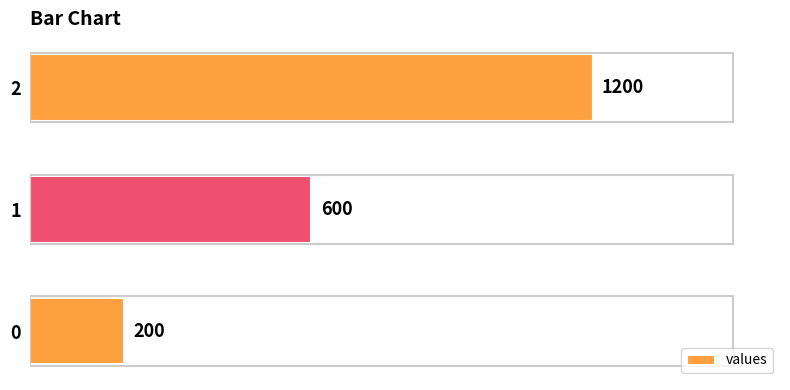

What is the change in value from 0 to 2?

+1000